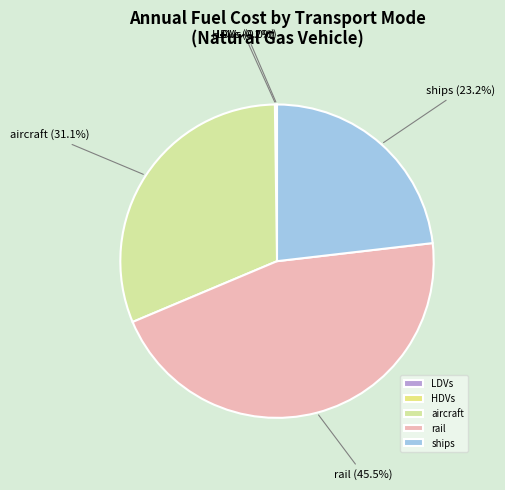

True or false: ships accounts for 23% of the total.

True